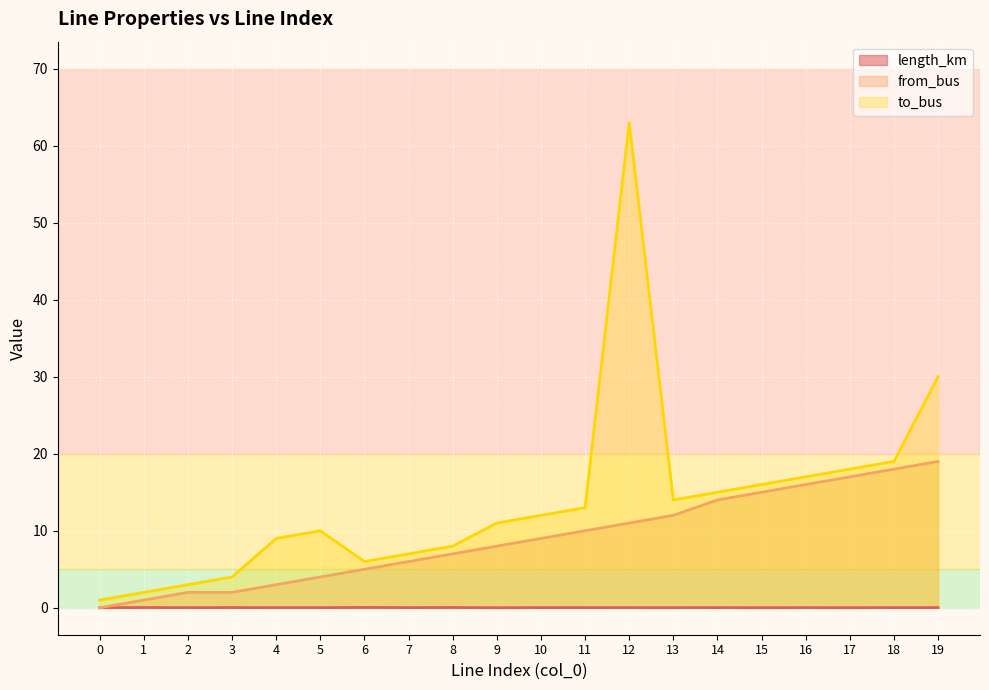

Which series has the widest spread of values?

to_bus